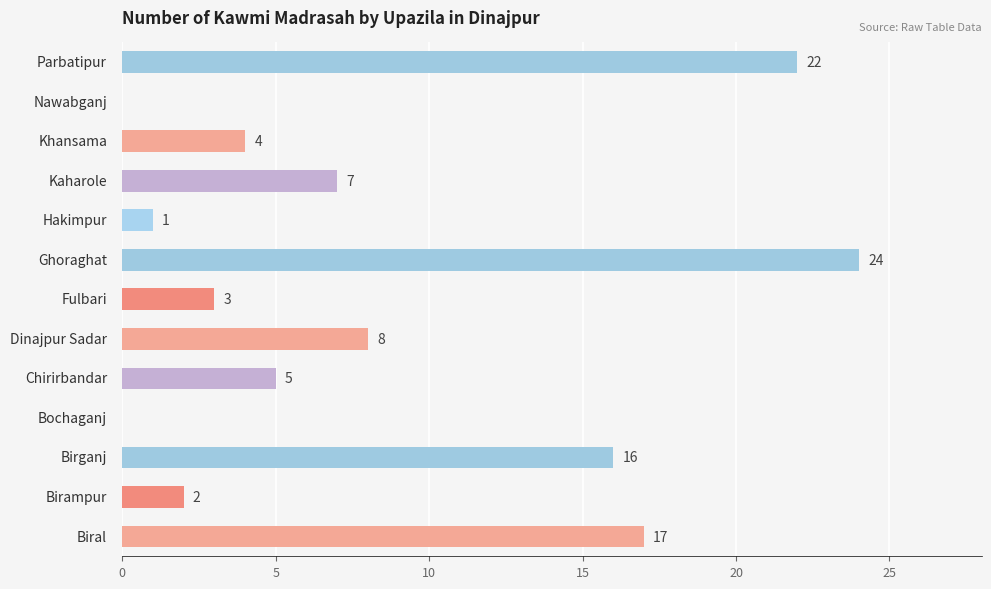

How many positive values are there?

11